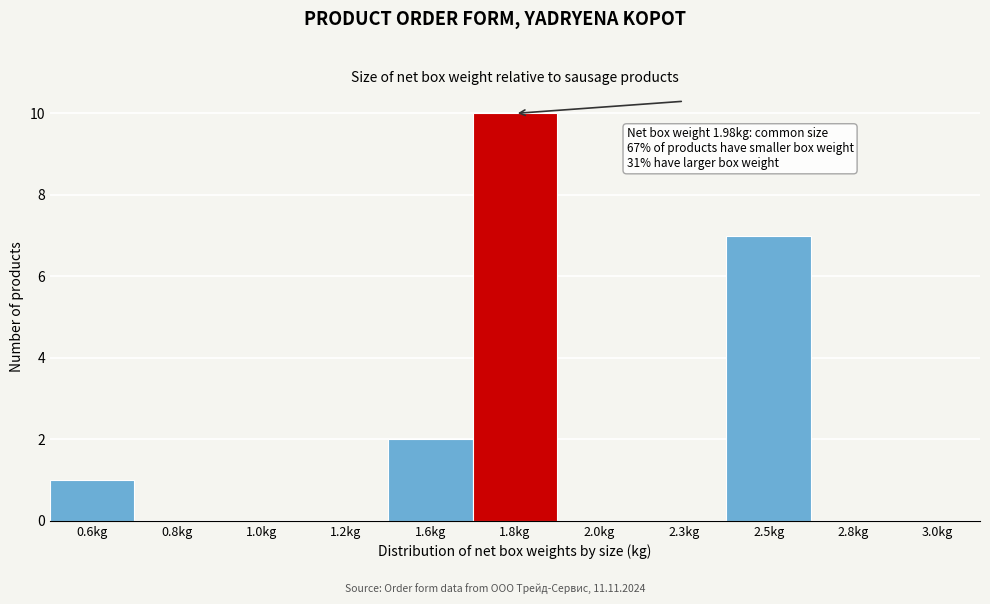

Reading left to right, extract all data points from this chart.

0.6kg=1	0.8kg=0	1.0kg=0	1.2kg=0	1.6kg=2	1.8kg=10	2.0kg=0	2.3kg=0	2.5kg=7	2.8kg=0	3.0kg=0